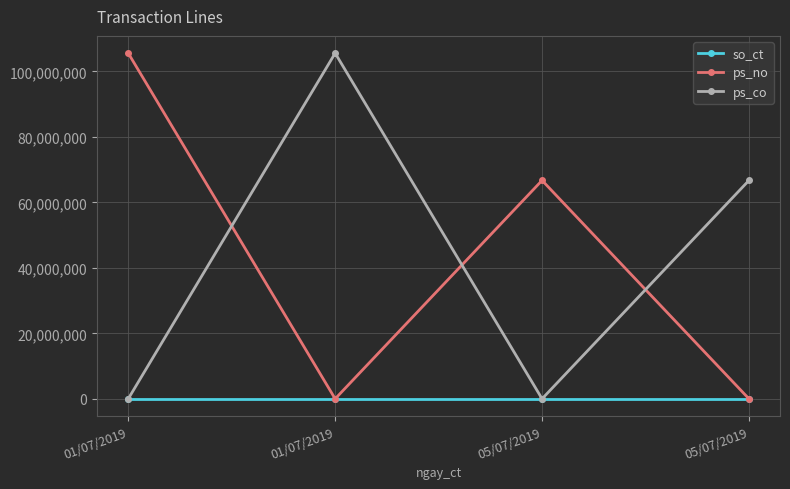

How many values in the ps_co series are below 66703091?

2